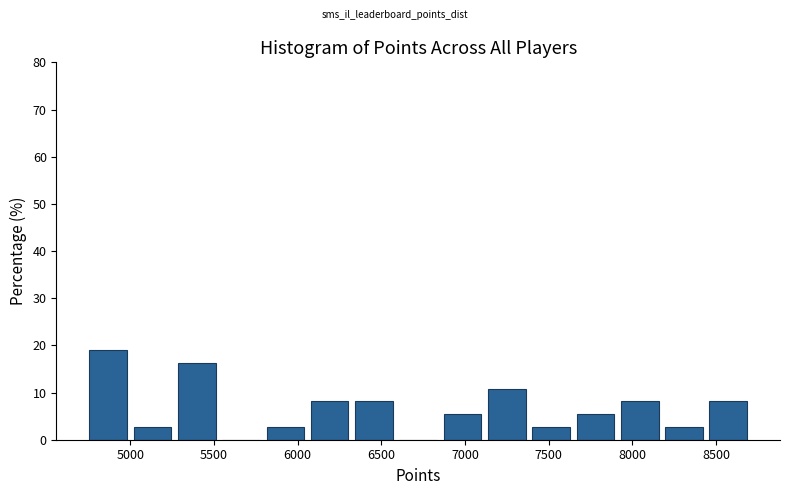

Over which range of the x-axis is the bar tallest?

4750 to 5000